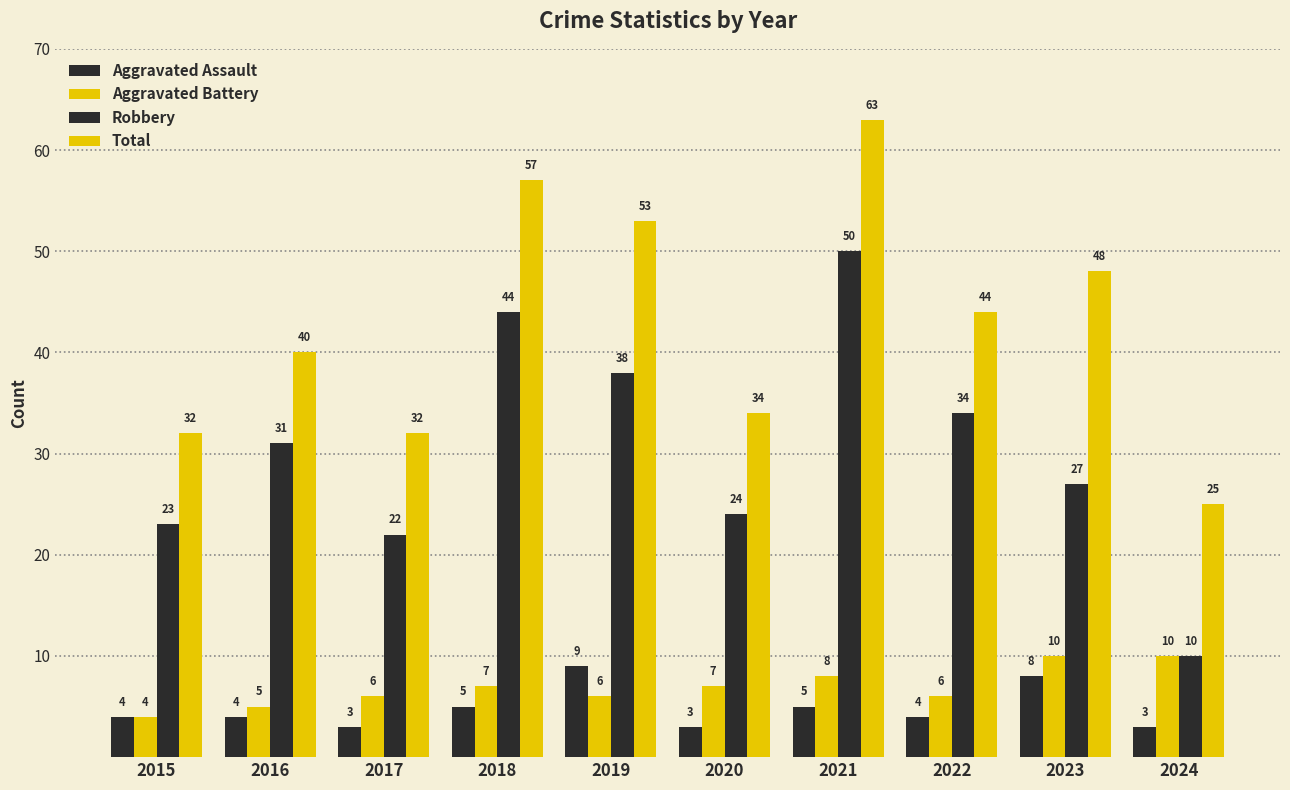

At which label is Aggravated Battery closest to 7?

2018